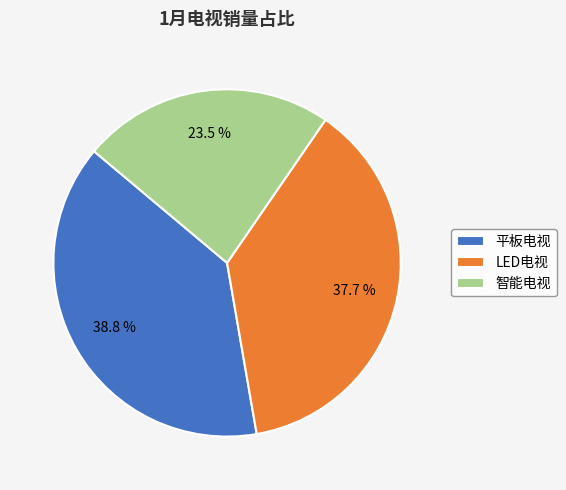

Combined, what portion of the pie is 智能电视 and 平板电视?

62.3%